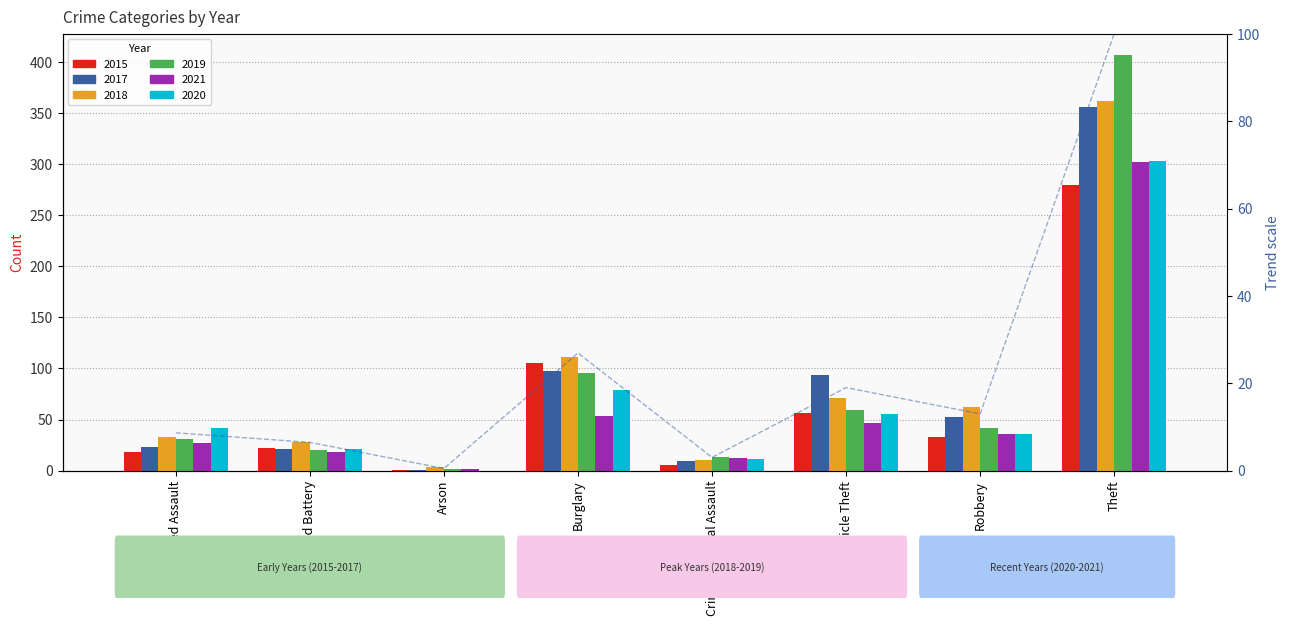

What are all the series names shown in the legend?

2015, 2017, 2018, 2019, 2021, 2020